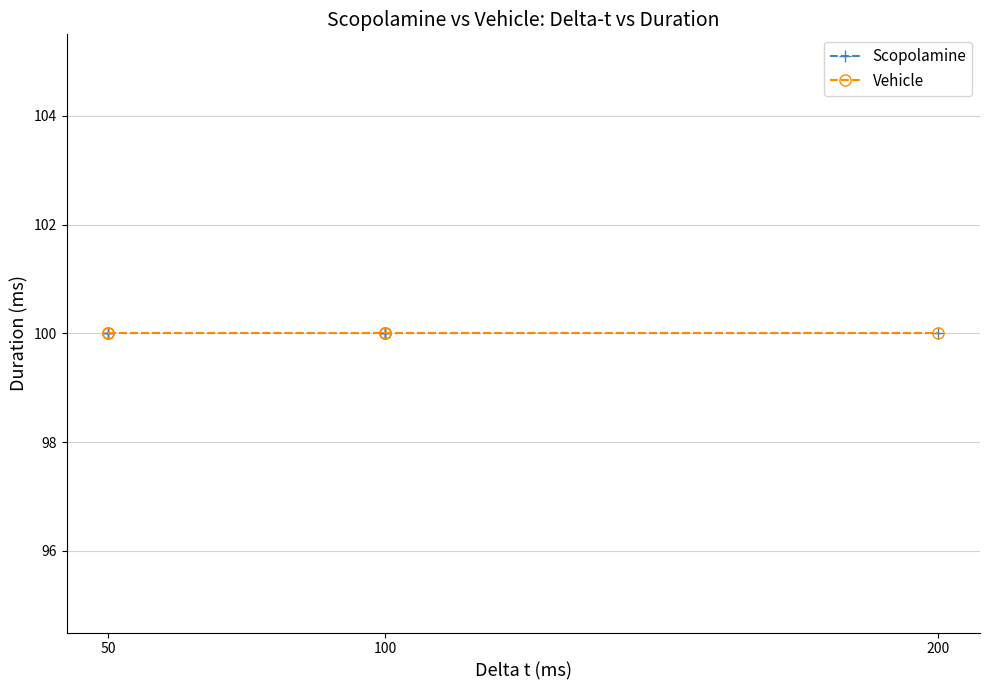

At which category is the sum across all series the highest?

100